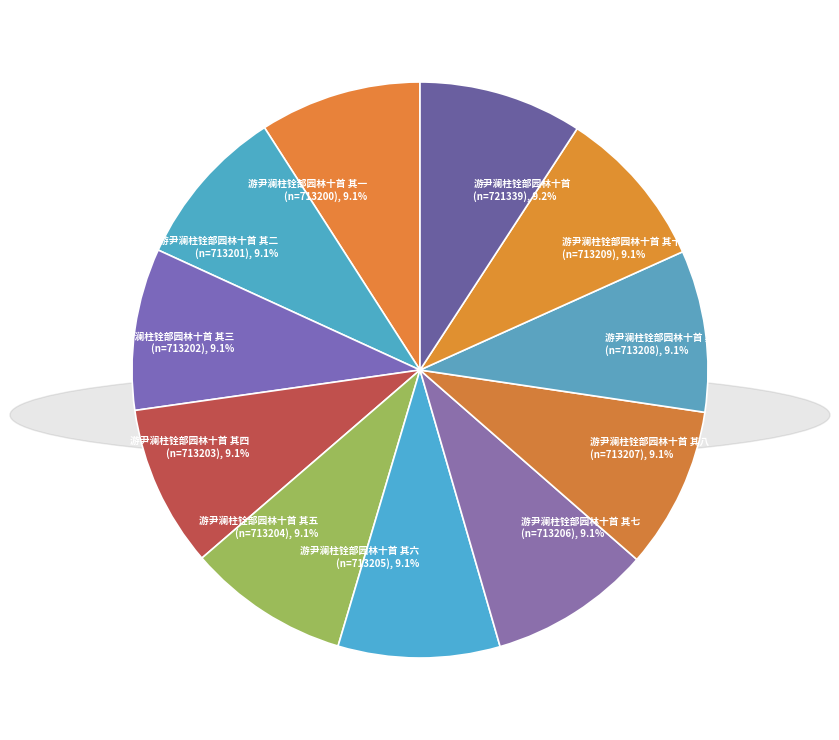

How much of the chart is everything except 游尹澜柱铨部园林十首 (n=721339), 9.2%?

90.8%